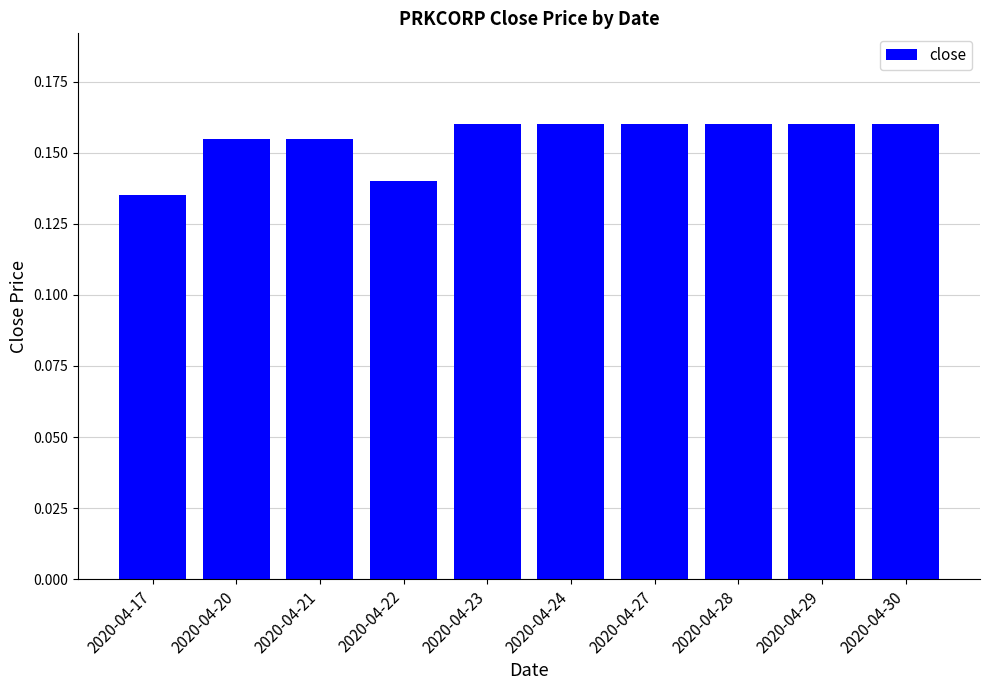

Which label corresponds to the smallest value in the chart?

2020-04-17